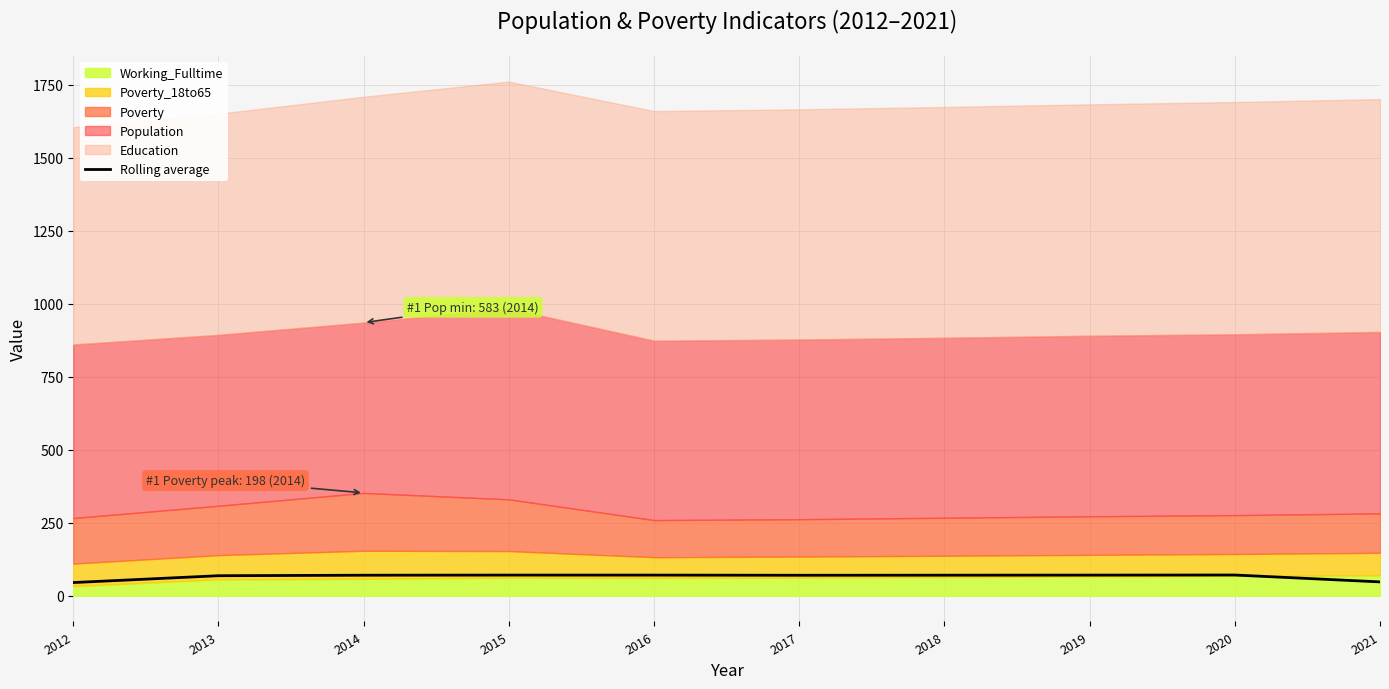

Which has a higher value, 2015 or 2019?

2015